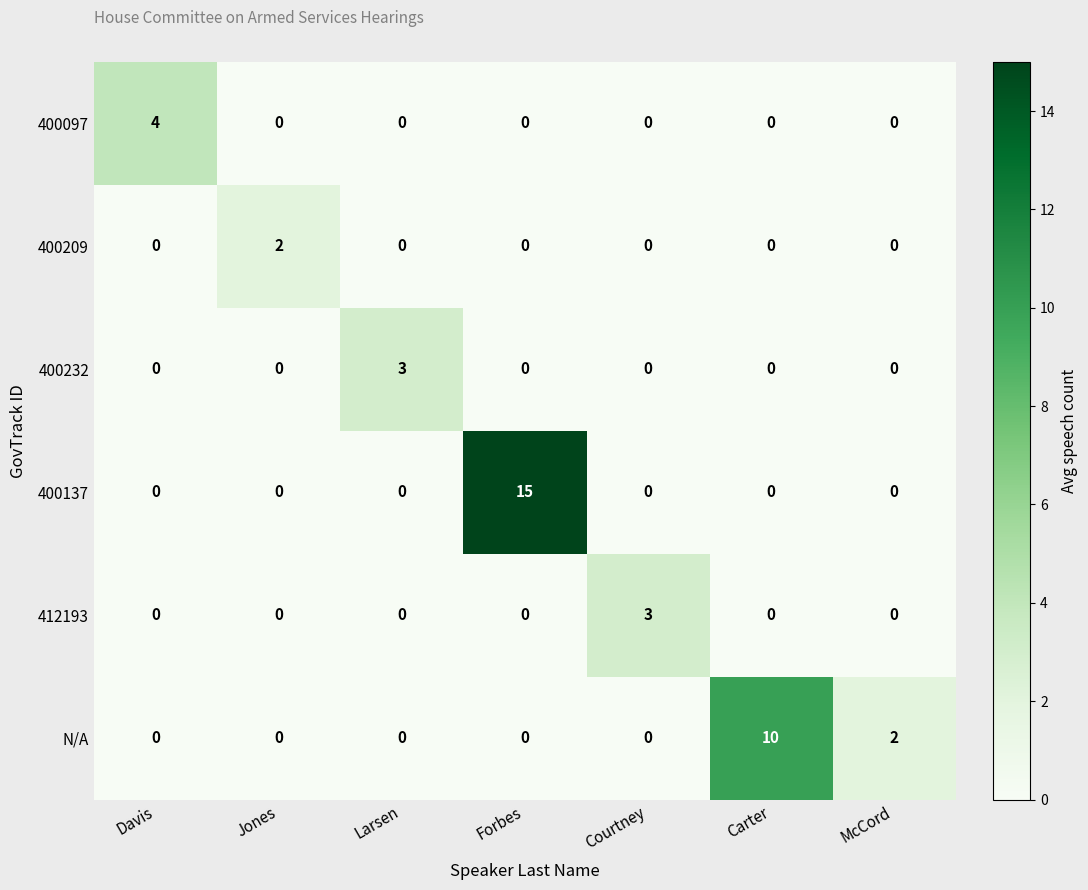

Which series has the widest spread of values?

400137